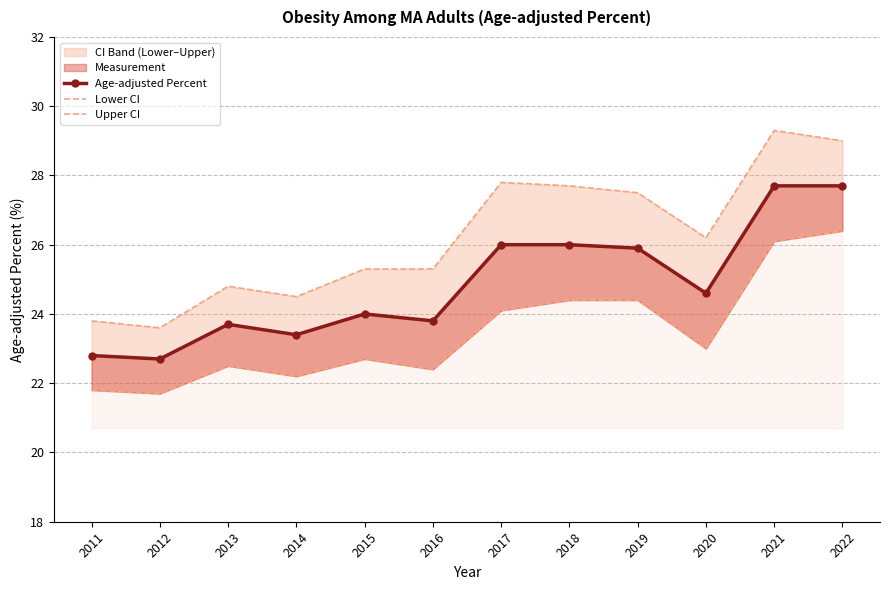

List the series in order of their peak value, lowest first.

Lower CI, Age-adjusted Percent, Upper CI